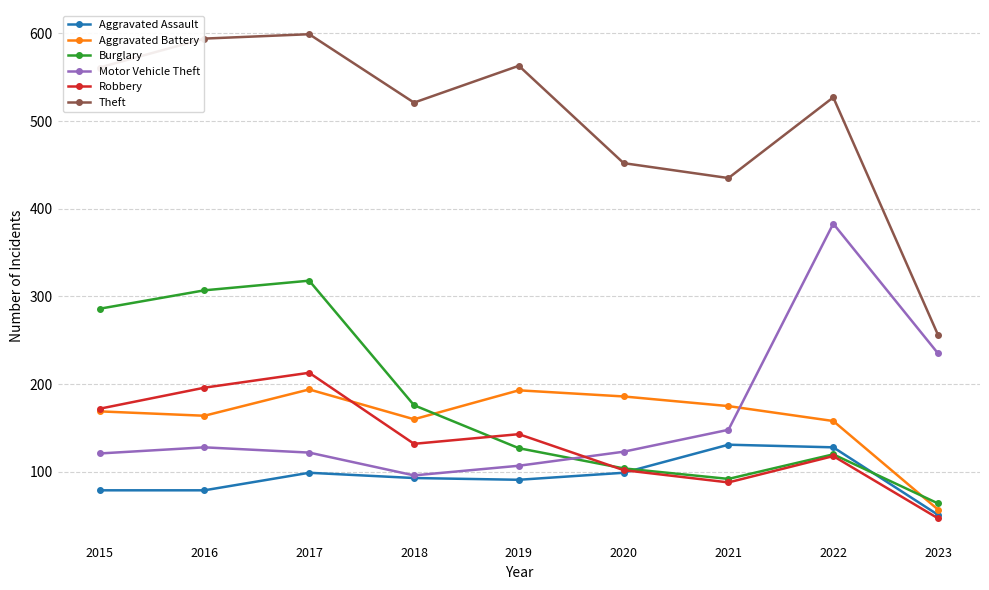

Is the value of Theft at 2023 greater than the value of Burglary at 2017?

No